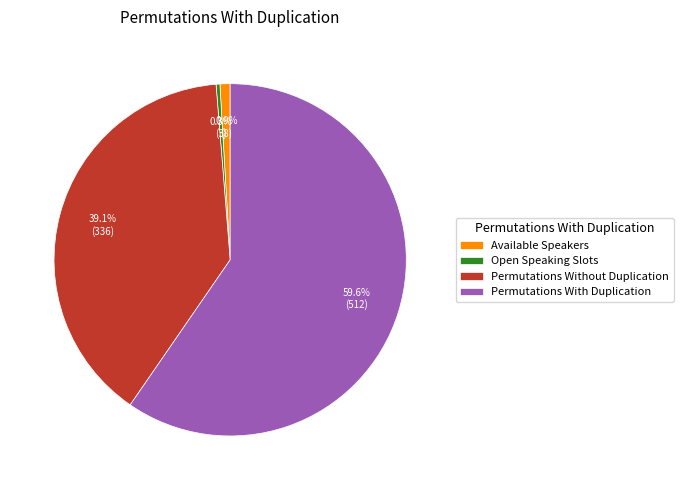

What percentage is the Permutations Without Duplication slice, to the nearest percent?

39%